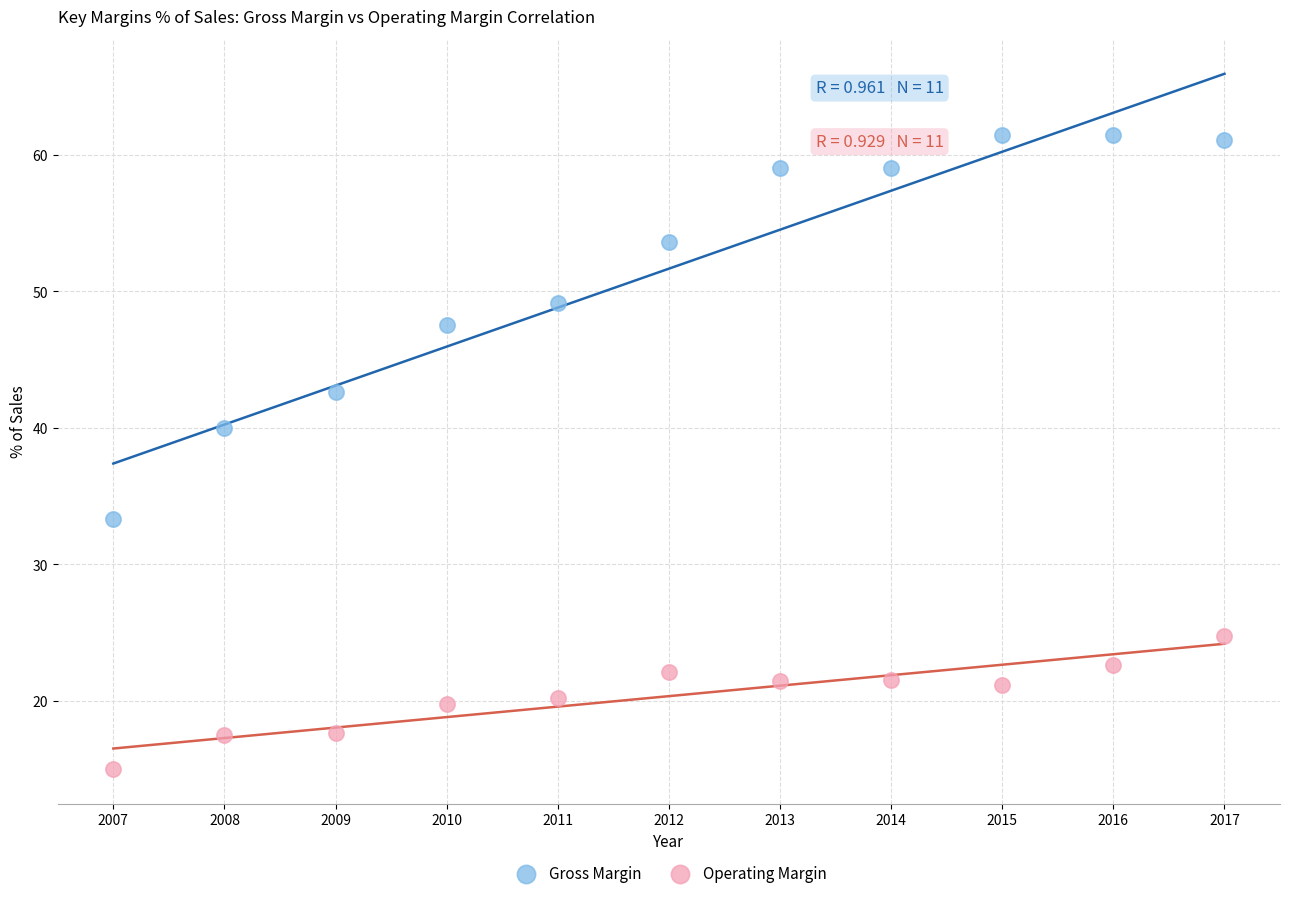

Across all series, what Y value is closest to 38?

40.0